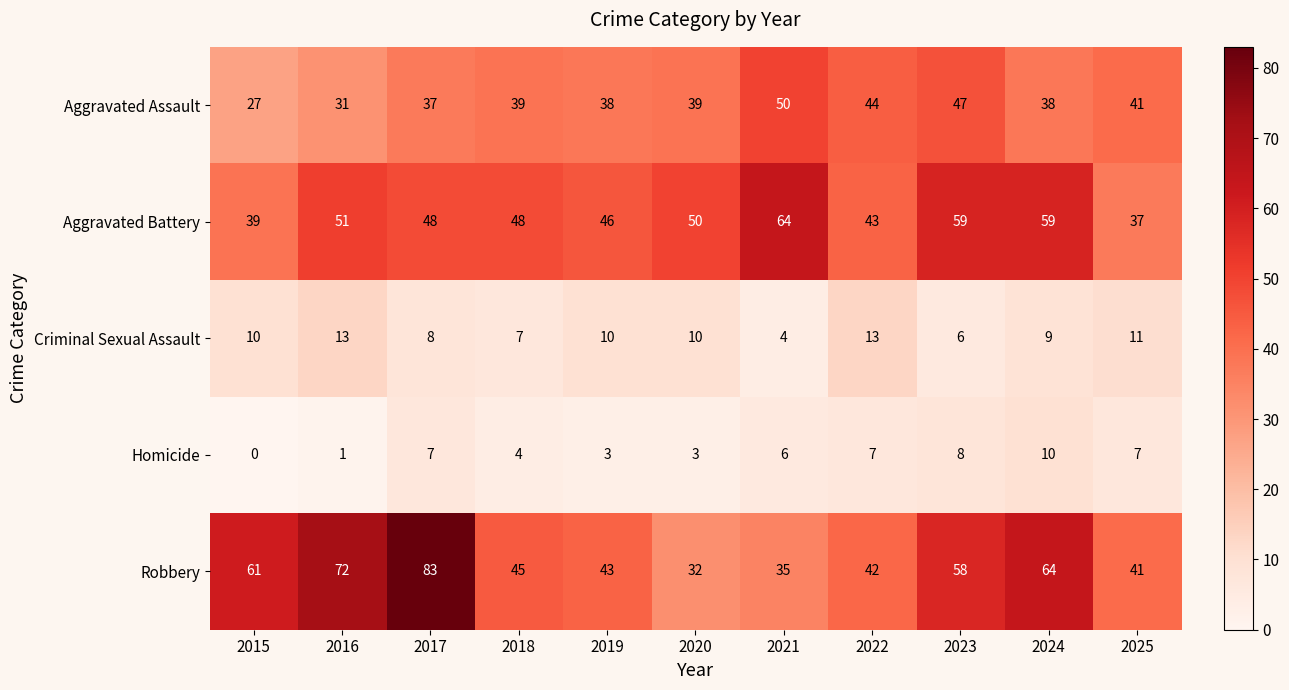

What is the spread (max minus min) of values at 2023?

53